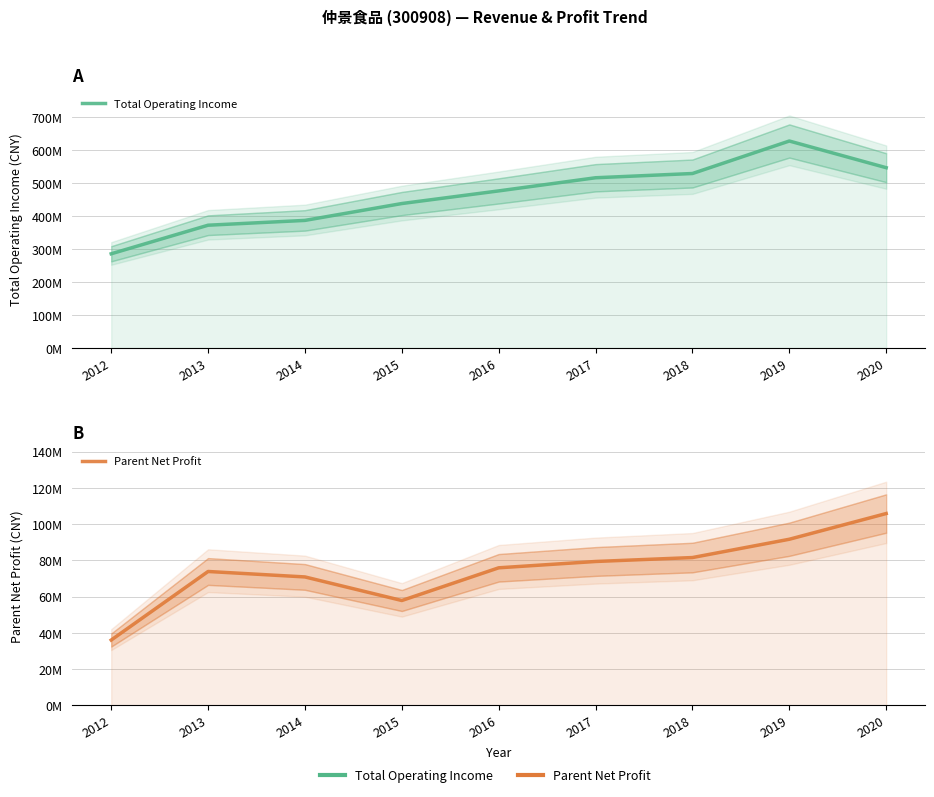

True or false: Parent Net Profit and Total Operating Income intersect in this chart.

False